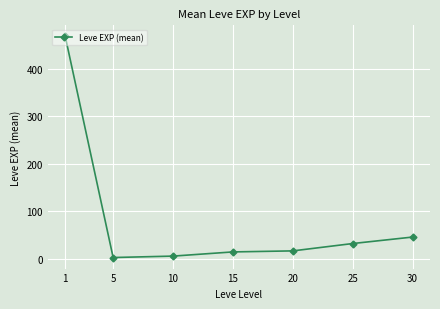

What is the ratio of the value at 1 to the value at 10?

87.8